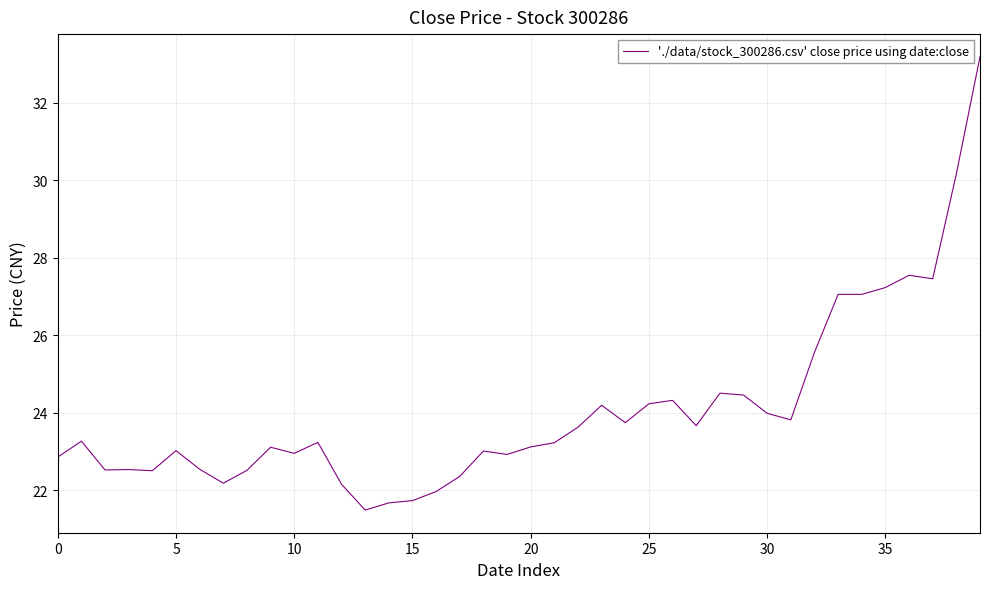

What is the maximum value shown in the chart?

33.2